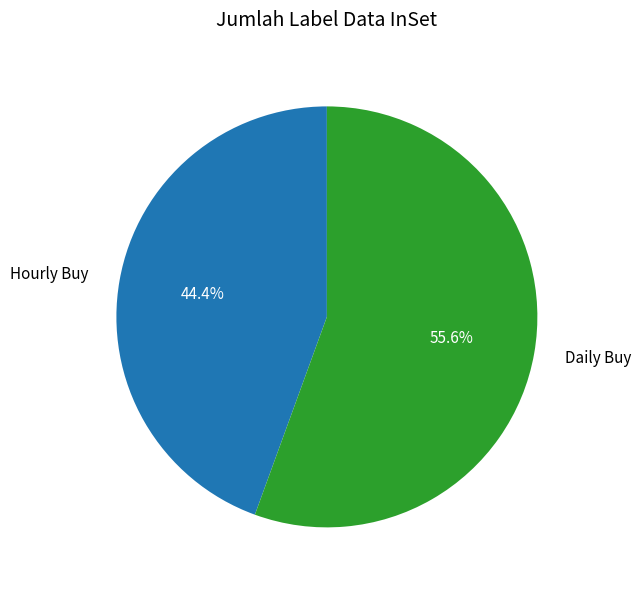

What percentage is NOT represented by Hourly Buy?

55.6%